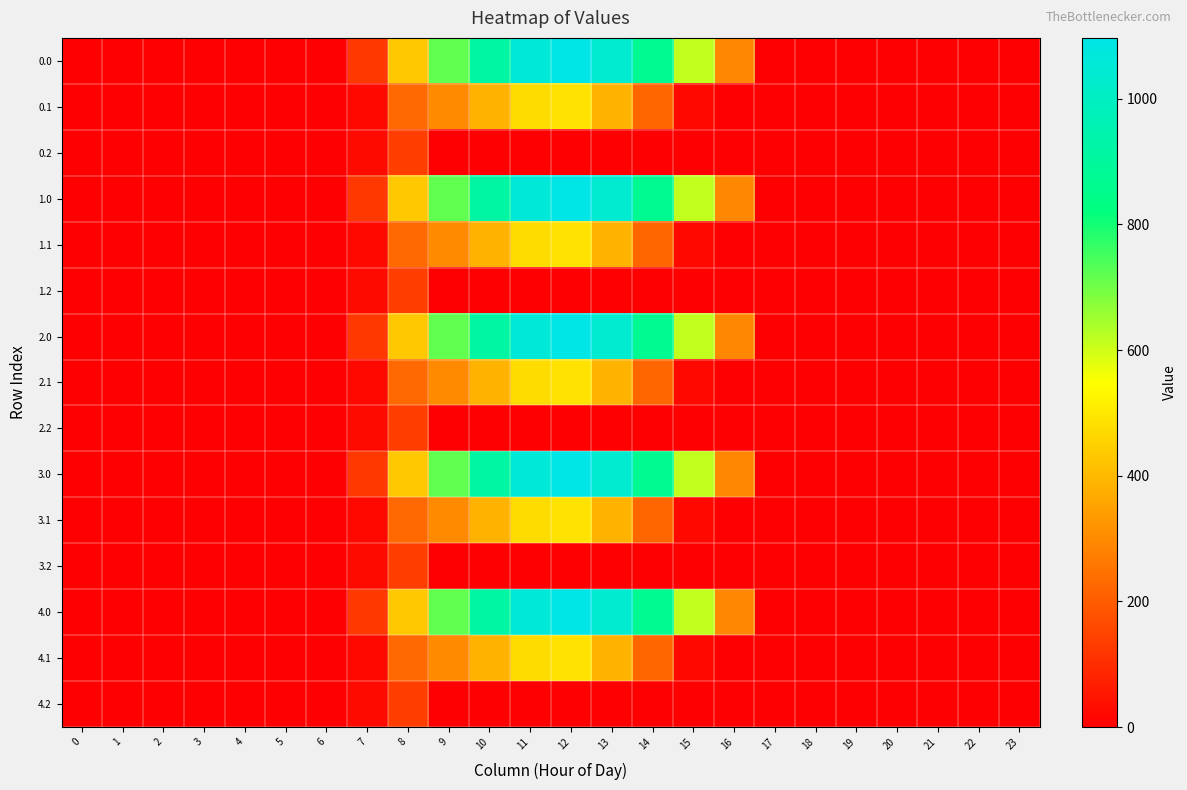

Reading left to right, extract all data points from this chart.

0.0: 0=0.0	1=0.0	2=0.0	3=0.0	4=0.0	5=0.0	6=0.0	7=120.6	8=430.3	9=716.9	10=916.2	11=1060.3	12=1096.7	13=1032.9	14=870.6	15=615.9	16=294.5	17=0.0	18=0.0	19=0.0	20=0.0	21=0.0	22=0.0	23=0.0
0.1: 0=0.0	1=0.0	2=0.0	3=0.0	4=0.0	5=0.0	6=0.0	7=17.7	8=227.5	9=295.9	10=388.1	11=471.7	12=485.4	13=382.7	14=219.2	15=17.3	16=0.0	17=0.0	18=0.0	19=0.0	20=0.0	21=0.0	22=0.0	23=0.0
0.2: 0=0.0	1=0.0	2=0.0	3=0.0	4=0.0	5=0.0	6=0.0	7=22.3	8=134.2	9=0.0	10=0.0	11=0.0	12=0.0	13=0.0	14=0.0	15=0.0	16=0.0	17=0.0	18=0.0	19=0.0	20=0.0	21=0.0	22=0.0	23=0.0
1.0: 0=0.0	1=0.0	2=0.0	3=0.0	4=0.0	5=0.0	6=0.0	7=120.6	8=430.3	9=716.9	10=916.2	11=1060.3	12=1096.7	13=1032.9	14=870.6	15=615.9	16=294.5	17=0.0	18=0.0	19=0.0	20=0.0	21=0.0	22=0.0	23=0.0
1.1: 0=0.0	1=0.0	2=0.0	3=0.0	4=0.0	5=0.0	6=0.0	7=17.7	8=227.5	9=295.9	10=388.1	11=471.7	12=485.4	13=382.7	14=219.2	15=17.3	16=0.0	17=0.0	18=0.0	19=0.0	20=0.0	21=0.0	22=0.0	23=0.0
1.2: 0=0.0	1=0.0	2=0.0	3=0.0	4=0.0	5=0.0	6=0.0	7=22.3	8=134.2	9=0.0	10=0.0	11=0.0	12=0.0	13=0.0	14=0.0	15=0.0	16=0.0	17=0.0	18=0.0	19=0.0	20=0.0	21=0.0	22=0.0	23=0.0
2.0: 0=0.0	1=0.0	2=0.0	3=0.0	4=0.0	5=0.0	6=0.0	7=120.6	8=430.3	9=716.9	10=916.2	11=1060.3	12=1096.7	13=1032.9	14=870.6	15=615.9	16=294.5	17=0.0	18=0.0	19=0.0	20=0.0	21=0.0	22=0.0	23=0.0
2.1: 0=0.0	1=0.0	2=0.0	3=0.0	4=0.0	5=0.0	6=0.0	7=17.7	8=227.5	9=295.9	10=388.1	11=471.7	12=485.4	13=382.7	14=219.2	15=17.3	16=0.0	17=0.0	18=0.0	19=0.0	20=0.0	21=0.0	22=0.0	23=0.0
2.2: 0=0.0	1=0.0	2=0.0	3=0.0	4=0.0	5=0.0	6=0.0	7=22.3	8=134.2	9=0.0	10=0.0	11=0.0	12=0.0	13=0.0	14=0.0	15=0.0	16=0.0	17=0.0	18=0.0	19=0.0	20=0.0	21=0.0	22=0.0	23=0.0
3.0: 0=0.0	1=0.0	2=0.0	3=0.0	4=0.0	5=0.0	6=0.0	7=120.6	8=430.3	9=716.9	10=916.2	11=1060.3	12=1096.7	13=1032.9	14=870.6	15=615.9	16=294.5	17=0.0	18=0.0	19=0.0	20=0.0	21=0.0	22=0.0	23=0.0
3.1: 0=0.0	1=0.0	2=0.0	3=0.0	4=0.0	5=0.0	6=0.0	7=17.7	8=227.5	9=295.9	10=388.1	11=471.7	12=485.4	13=382.7	14=219.2	15=17.3	16=0.0	17=0.0	18=0.0	19=0.0	20=0.0	21=0.0	22=0.0	23=0.0
3.2: 0=0.0	1=0.0	2=0.0	3=0.0	4=0.0	5=0.0	6=0.0	7=22.3	8=134.2	9=0.0	10=0.0	11=0.0	12=0.0	13=0.0	14=0.0	15=0.0	16=0.0	17=0.0	18=0.0	19=0.0	20=0.0	21=0.0	22=0.0	23=0.0
4.0: 0=0.0	1=0.0	2=0.0	3=0.0	4=0.0	5=0.0	6=0.0	7=120.6	8=430.3	9=716.9	10=916.2	11=1060.3	12=1096.7	13=1032.9	14=870.6	15=615.9	16=294.5	17=0.0	18=0.0	19=0.0	20=0.0	21=0.0	22=0.0	23=0.0
4.1: 0=0.0	1=0.0	2=0.0	3=0.0	4=0.0	5=0.0	6=0.0	7=17.7	8=227.5	9=295.9	10=388.1	11=471.7	12=485.4	13=382.7	14=219.2	15=17.3	16=0.0	17=0.0	18=0.0	19=0.0	20=0.0	21=0.0	22=0.0	23=0.0
4.2: 0=0.0	1=0.0	2=0.0	3=0.0	4=0.0	5=0.0	6=0.0	7=22.3	8=134.2	9=0.0	10=0.0	11=0.0	12=0.0	13=0.0	14=0.0	15=0.0	16=0.0	17=0.0	18=0.0	19=0.0	20=0.0	21=0.0	22=0.0	23=0.0